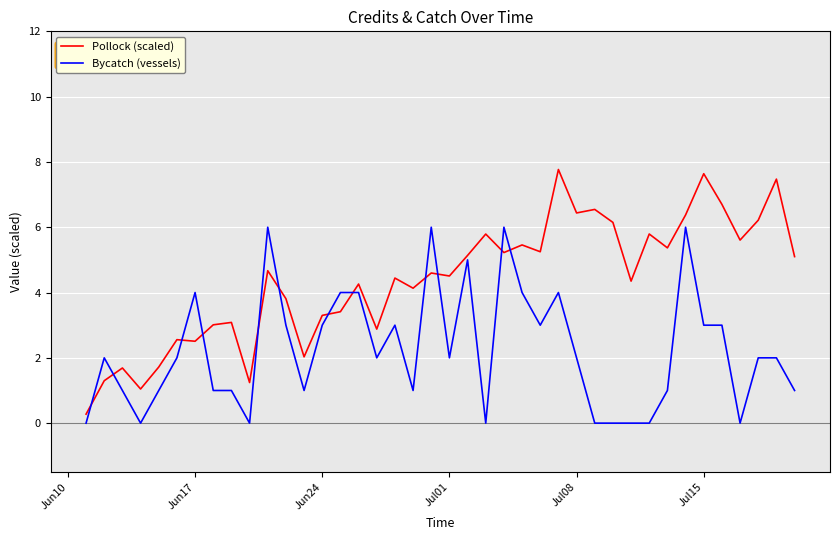

How many times do Pollock (scaled) and Bycatch (vessels) cross each other?

12